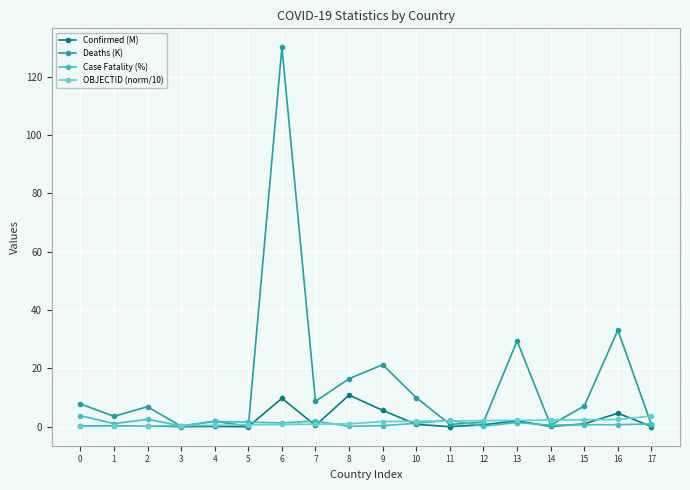

True or false: Confirmed (M) has more than 0 points higher than both neighbors.

True